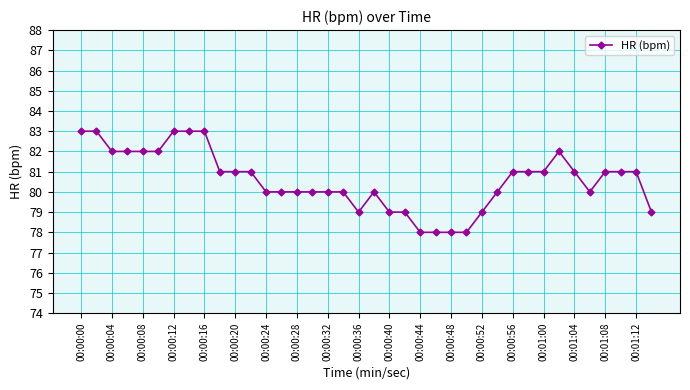

What is the average value?

81